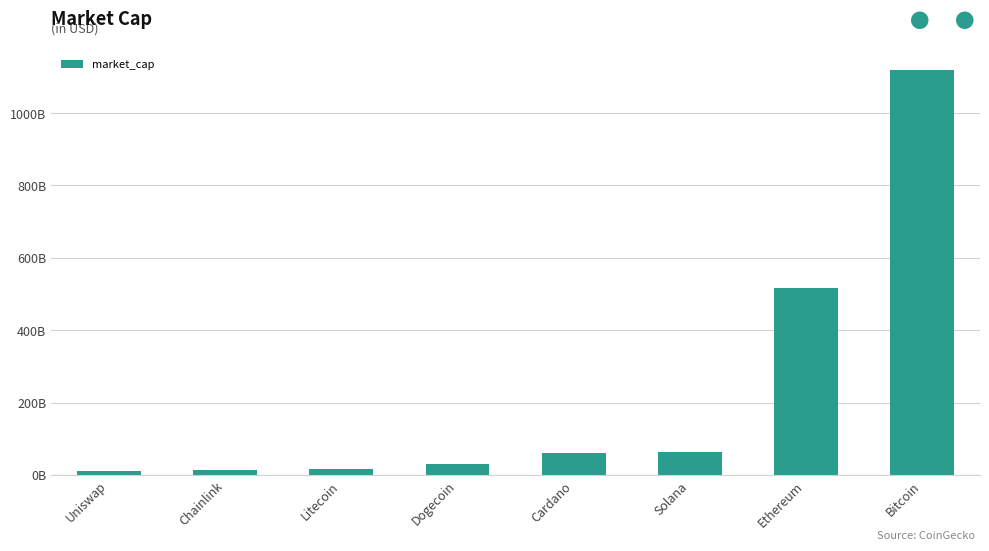

Reading right to left, list all the values displayed in this chart.

1119.8	515.7	64.6	60.1	30.3	15.4	13.1	9.8